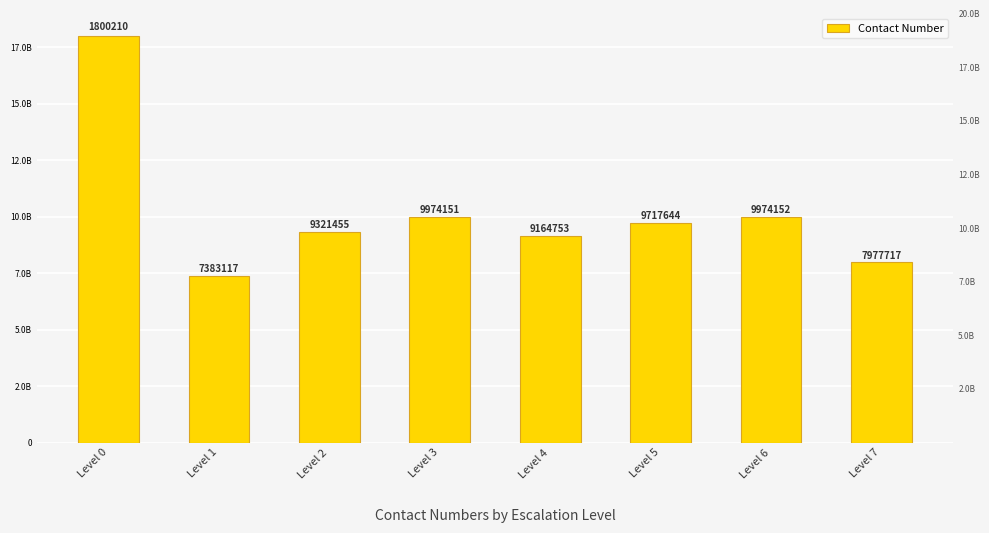

The chart shows a value of 7383117429 at Level 1. True or false?

True